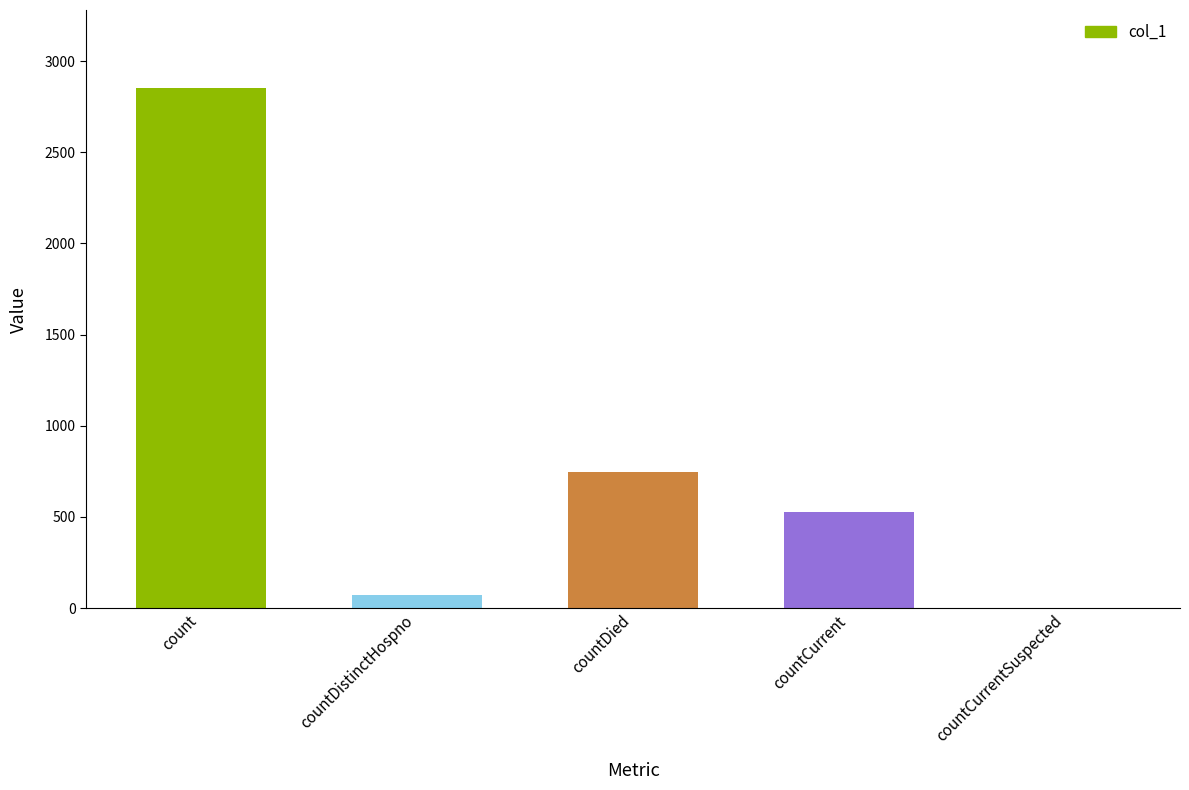

How many categories are shown in the chart?

5